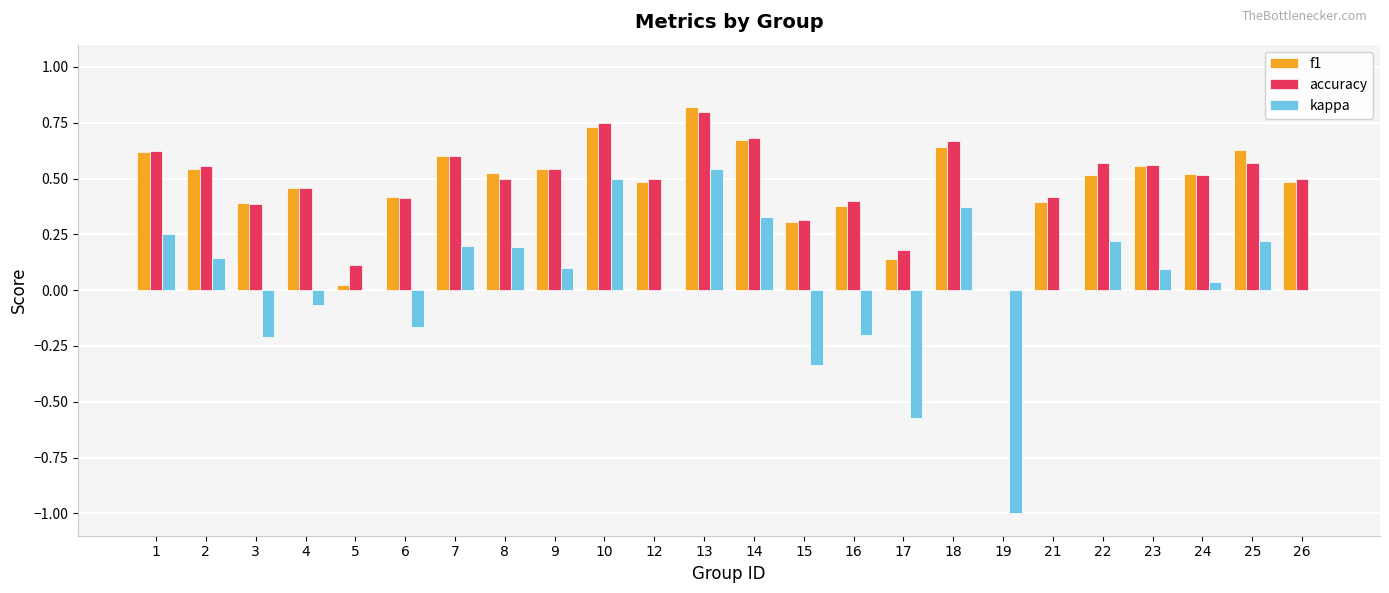

How many data points in f1 are above 0?

23